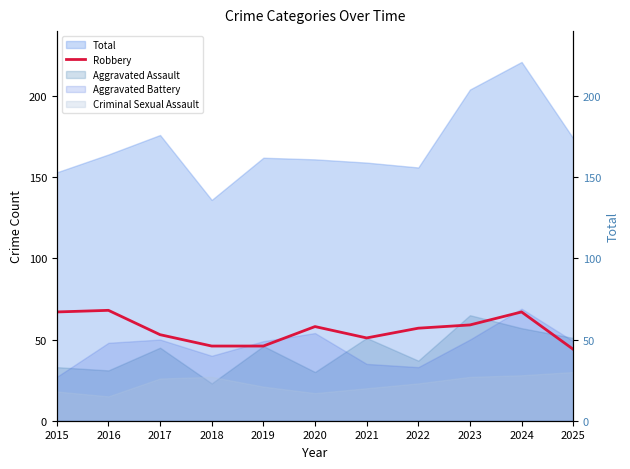

What is the difference between the second highest and second lowest values?

21